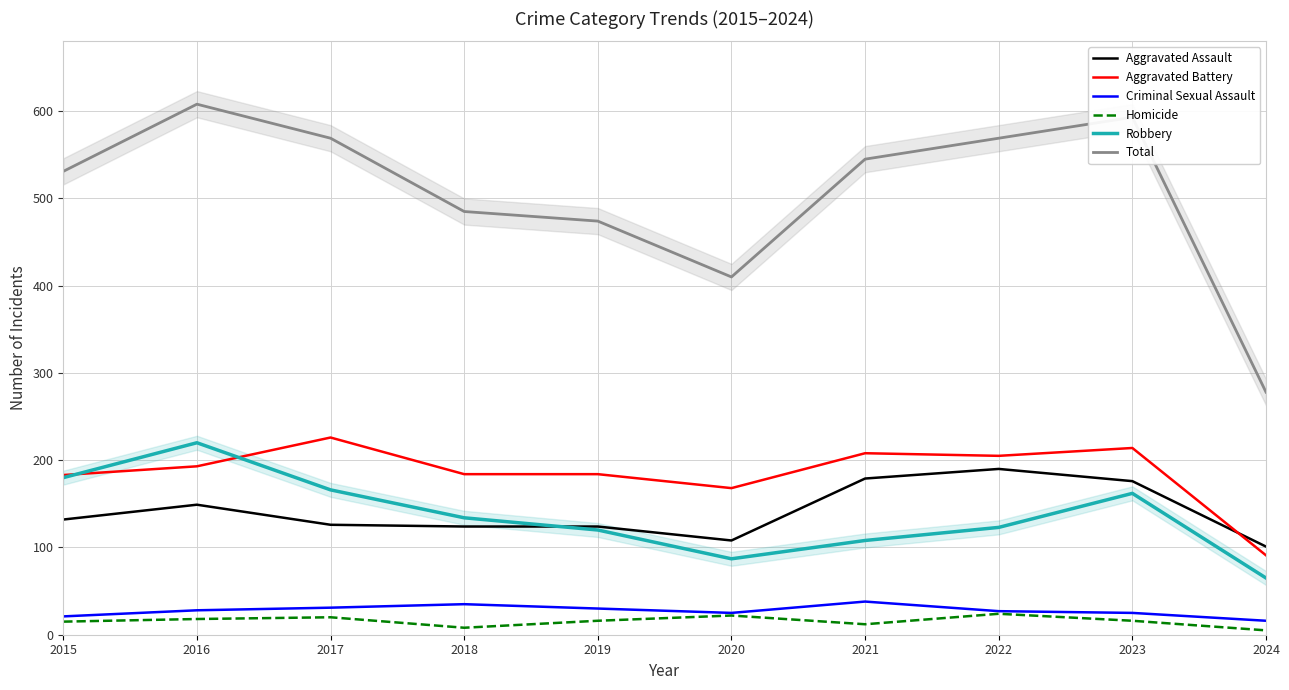

Which has a higher value, 2016 or 2021?

2021